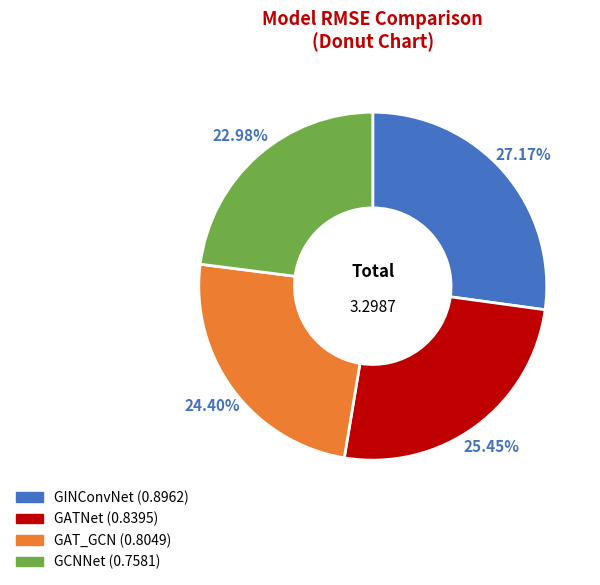

The GCNNet slice represents 23% of the pie. True or false?

True